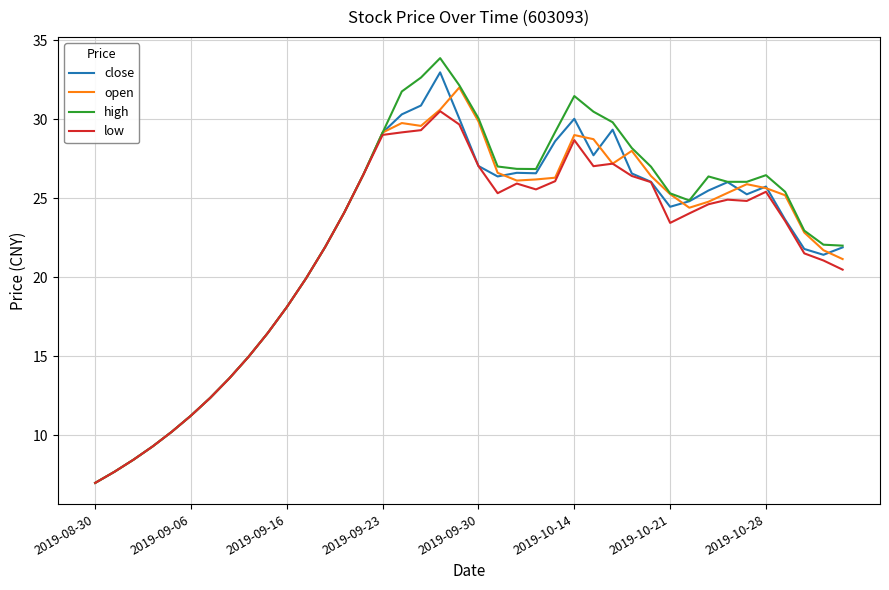

What is the sum of all open values?

889.1